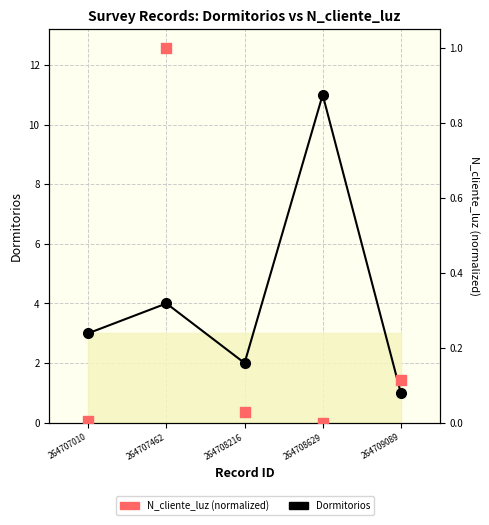

Which series has the largest Y range (max minus min)?

Dormitorios